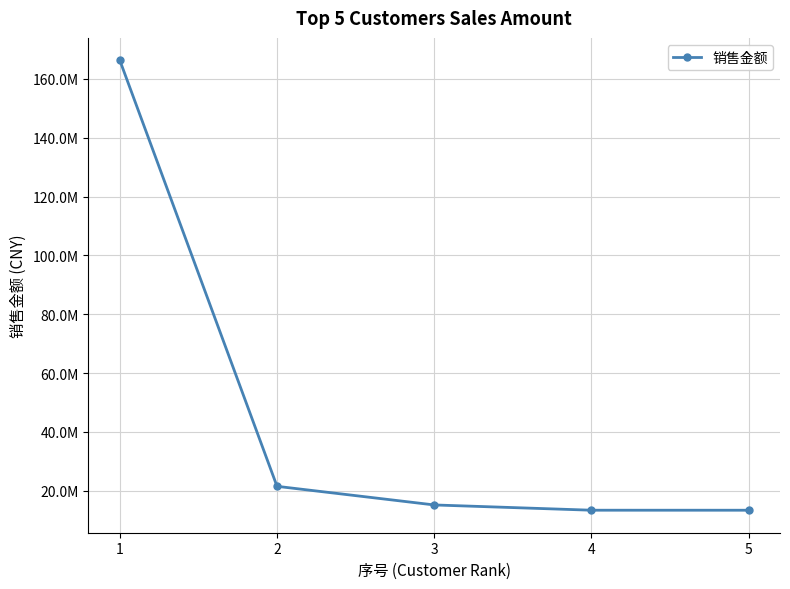

What is the value of the 2nd point from the left?

21524784.9